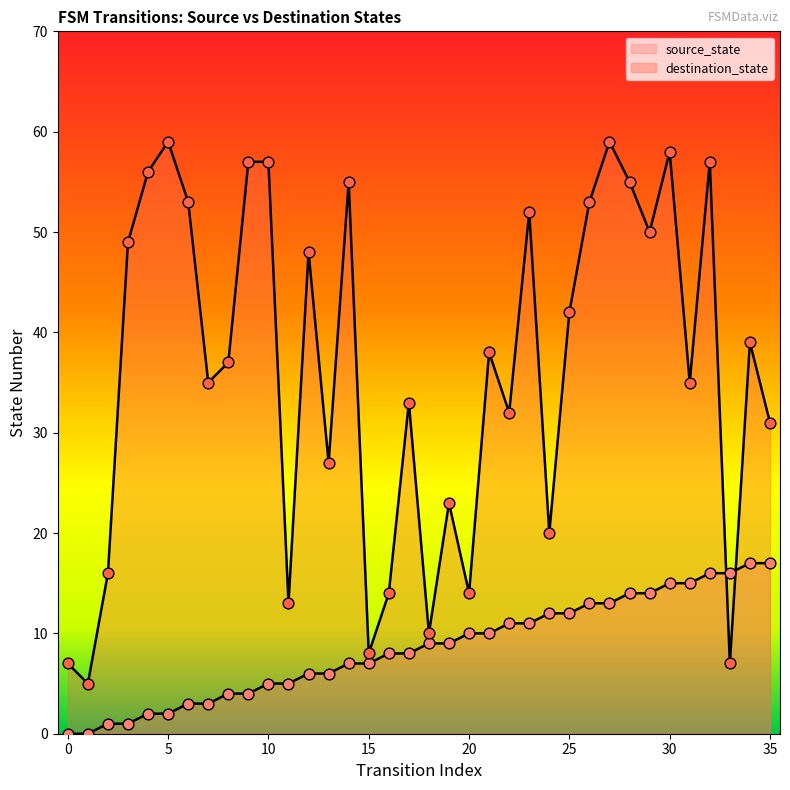

Which series has the largest total across all categories?

destination_state